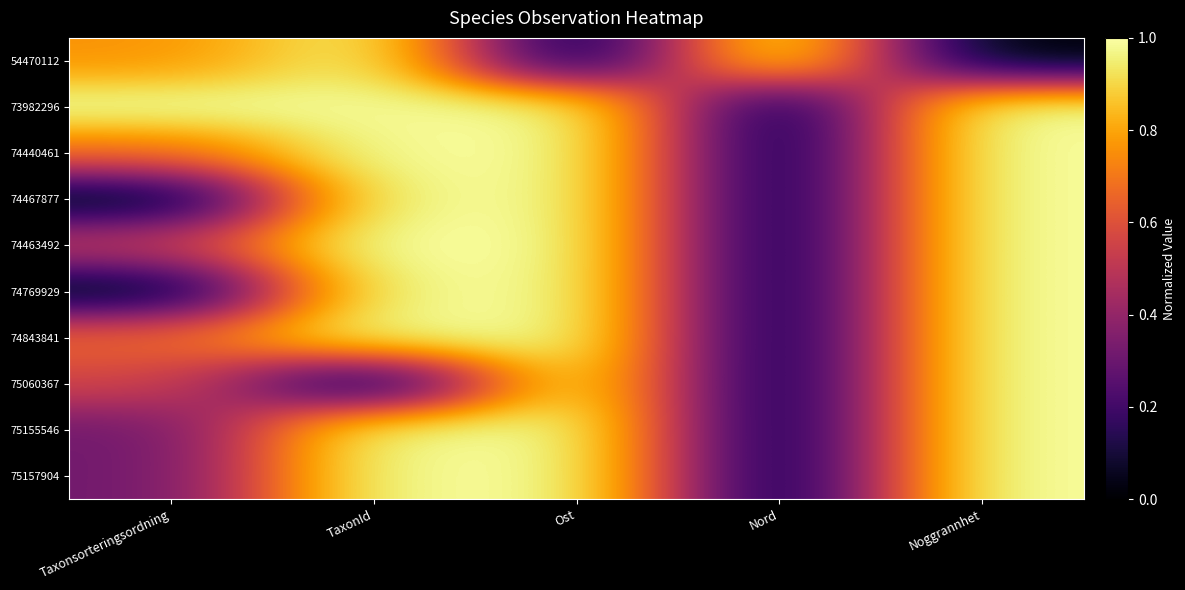

At how many categories does at least one series exceed 0?

5